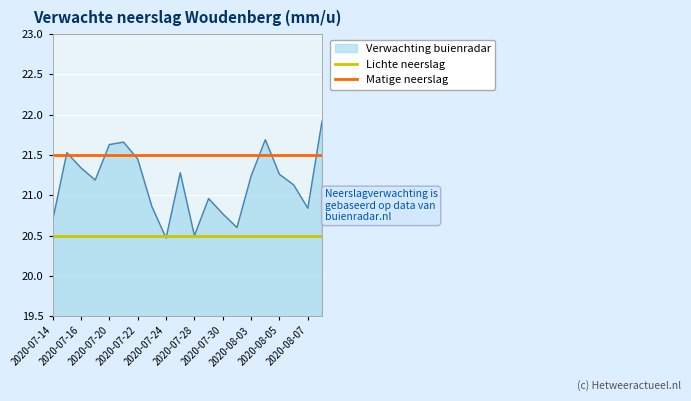

Which series has the largest total across all categories?

Matige neerslag